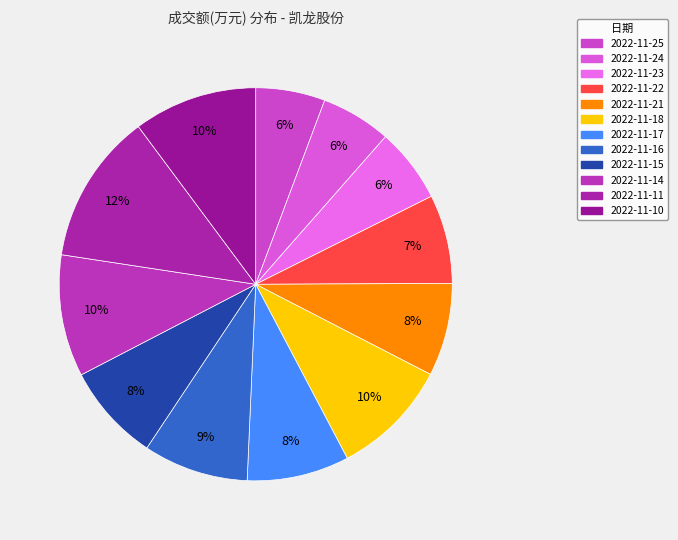

Which category has the biggest portion of the pie?

2022-11-11